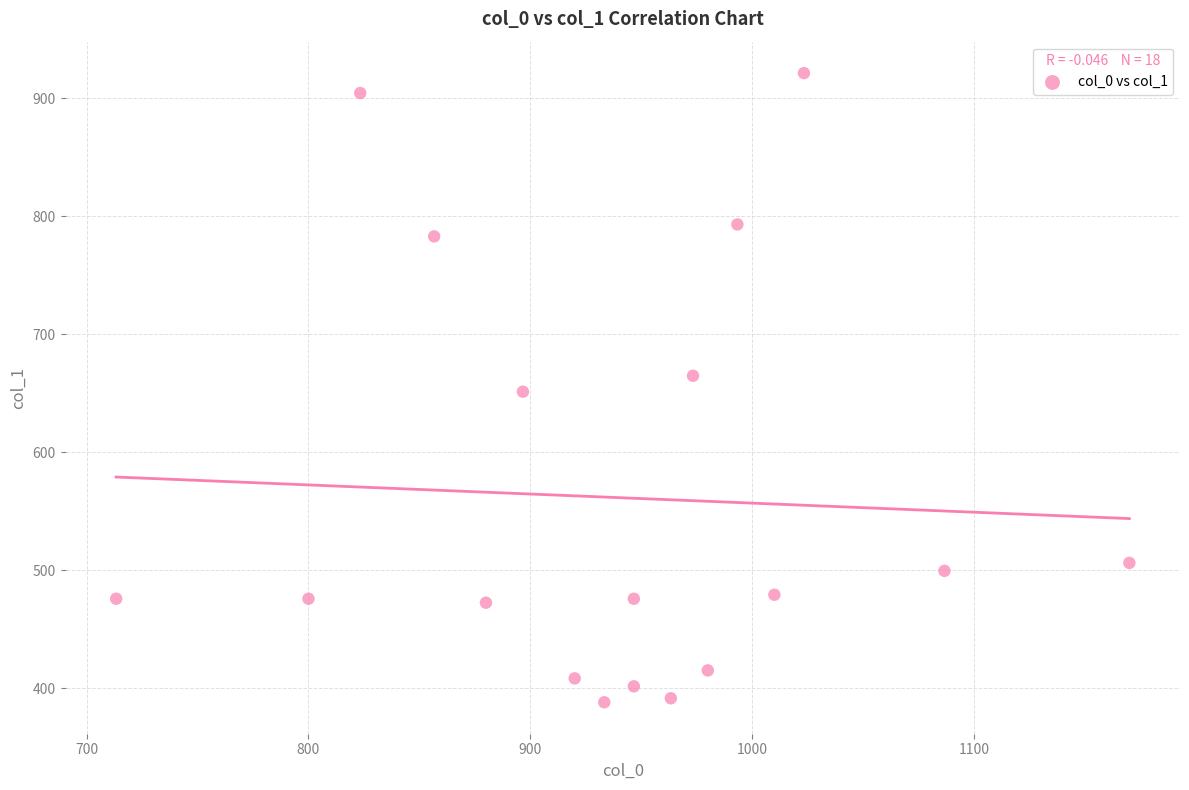

What is the range of X values (max minus min)?

456.7